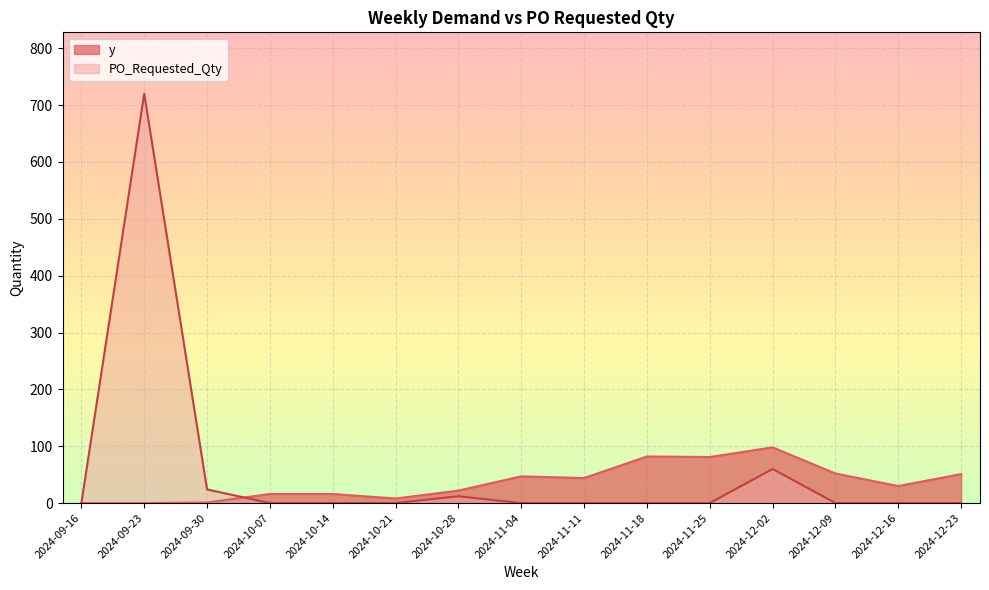

How many values in PO_Requested_Qty are above zero?

4